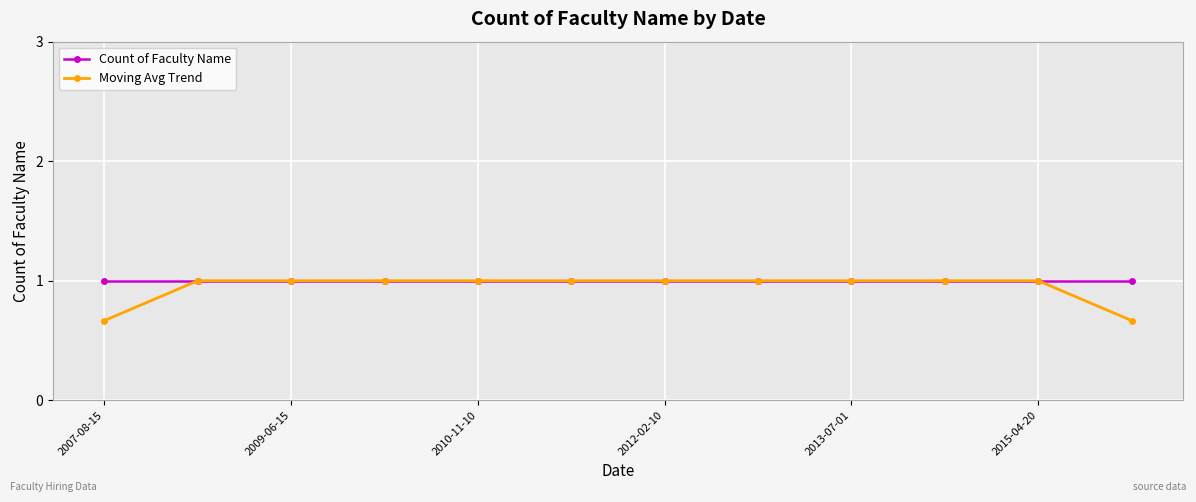

What are all the series names shown in the legend?

Count of Faculty Name, Moving Avg Trend